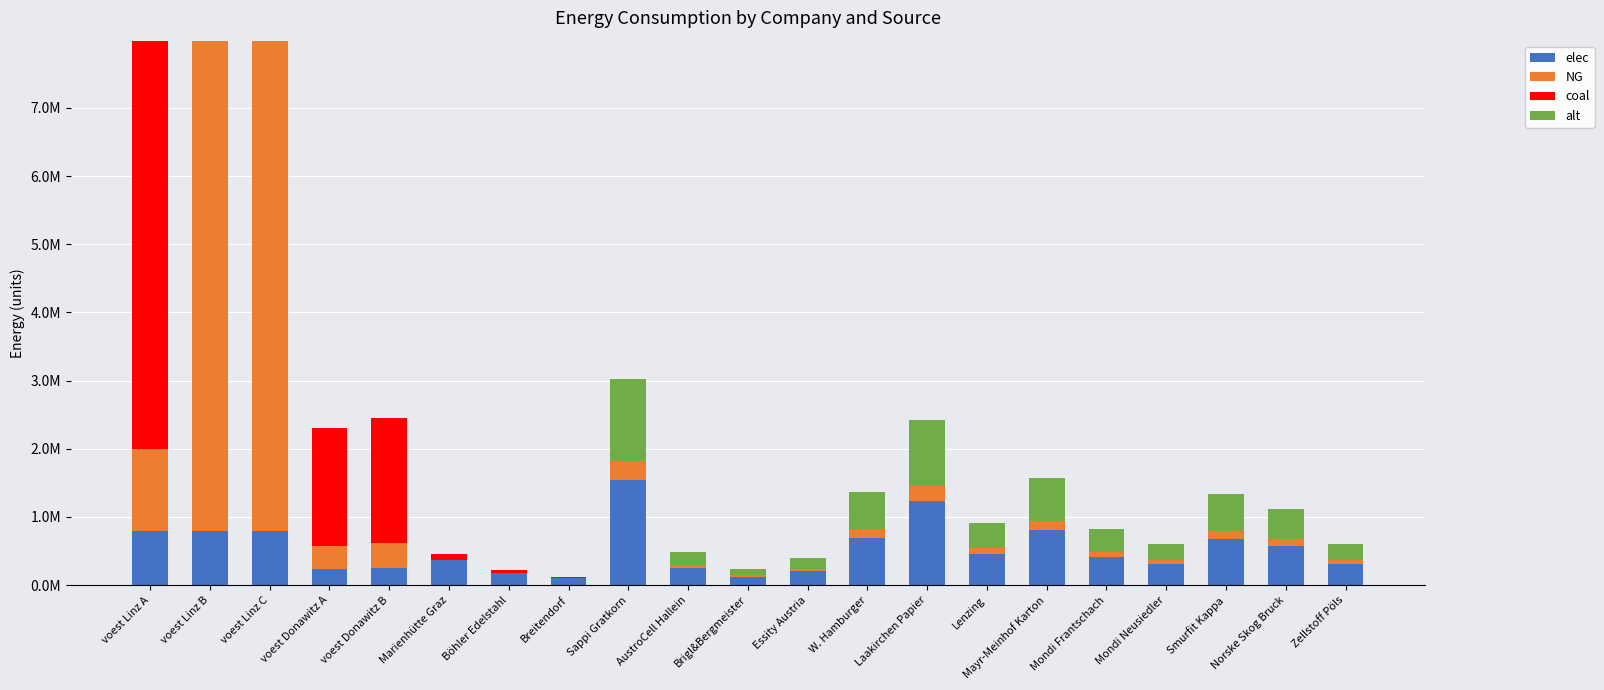

What are all the series names shown in the legend?

elec, NG, coal, alt